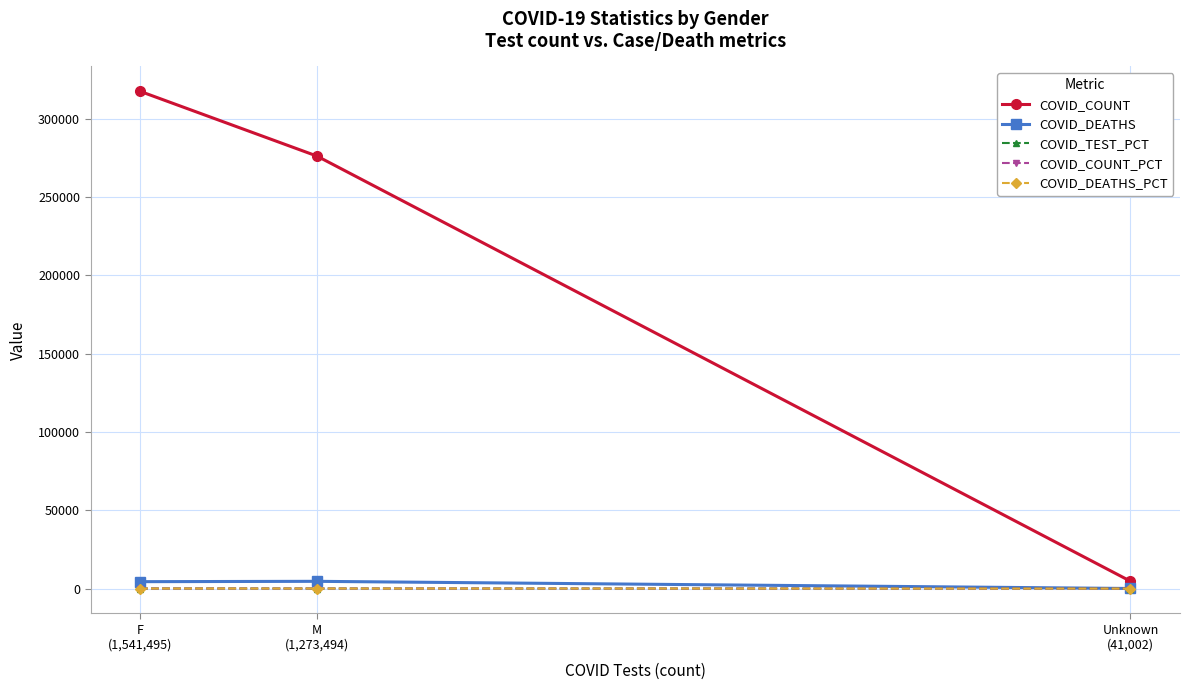

Which category has the lowest value in the COVID_DEATHS series?

Unknown
(41,002)